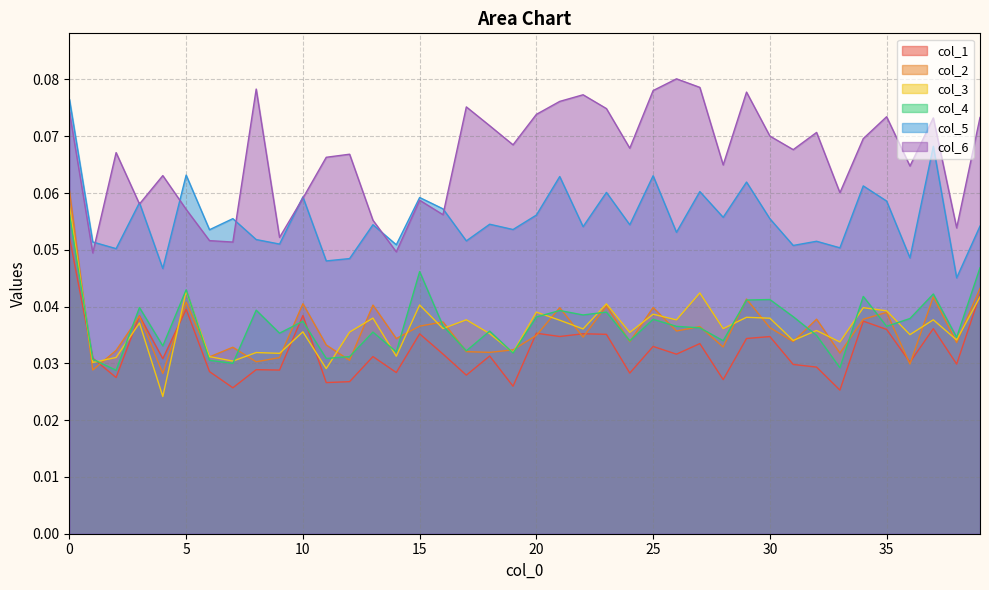

In col_2, how many points are lower than both neighbors (excluding endpoints)?

15